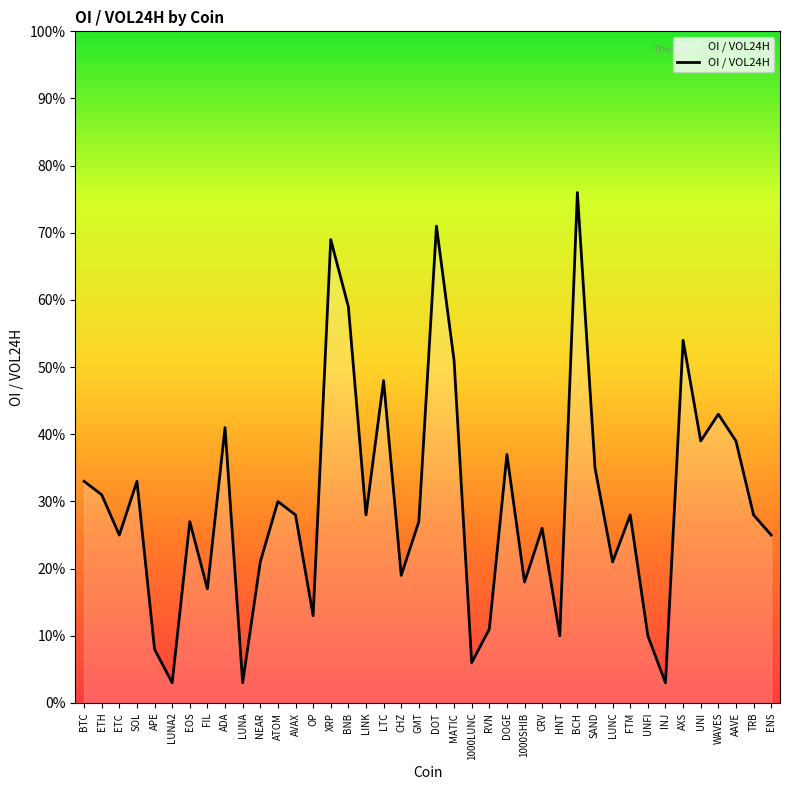

What is the change in value from SOL to MATIC?

+0.2